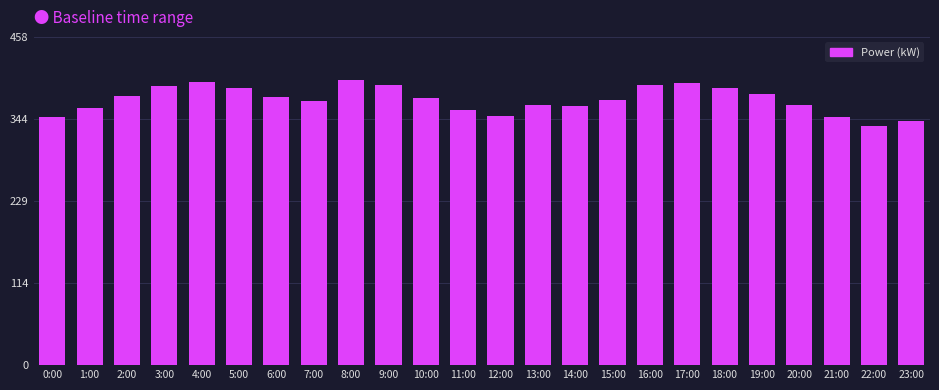

What is the ratio of the value at 6:00 to the value at 23:00?

1.1